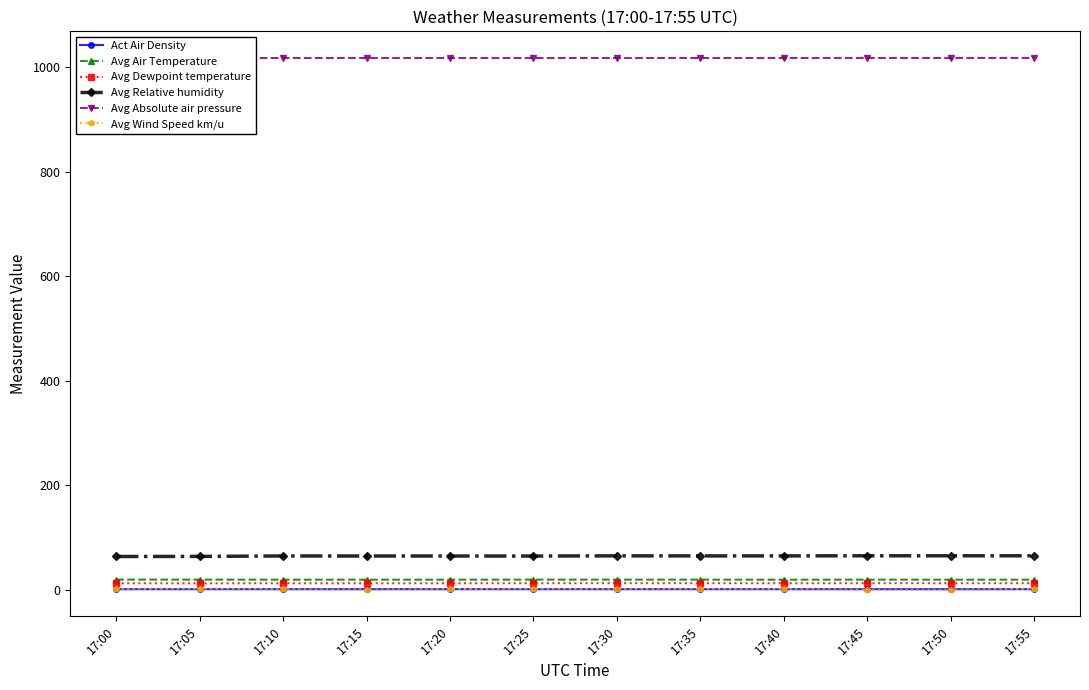

The Avg Dewpoint temperature series shows 5.2 at 17:40. True or false?

False